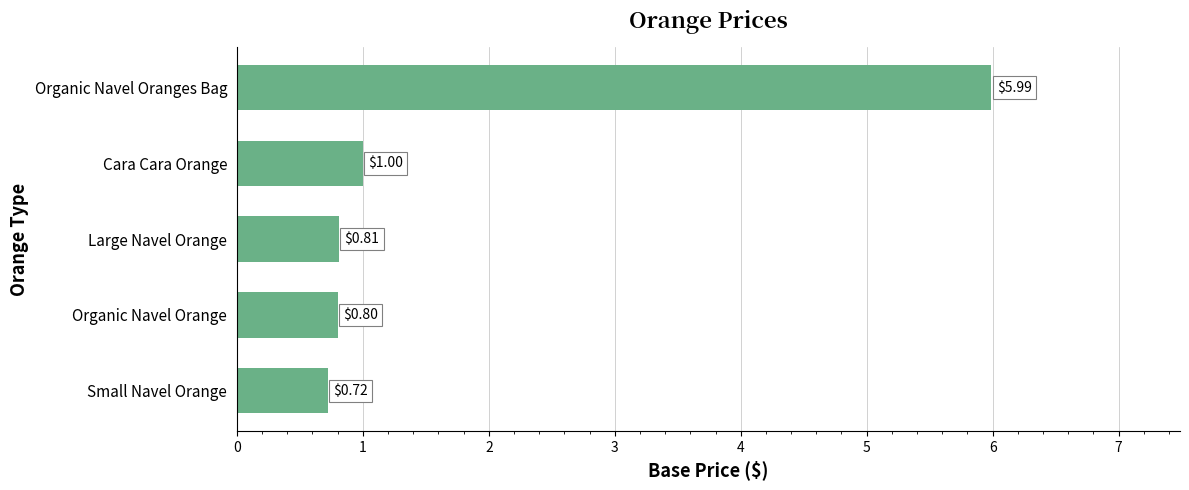

Rank the categories by value from highest to lowest.

Organic Navel Oranges Bag, Cara Cara Orange, Large Navel Orange, Organic Navel Orange, Small Navel Orange